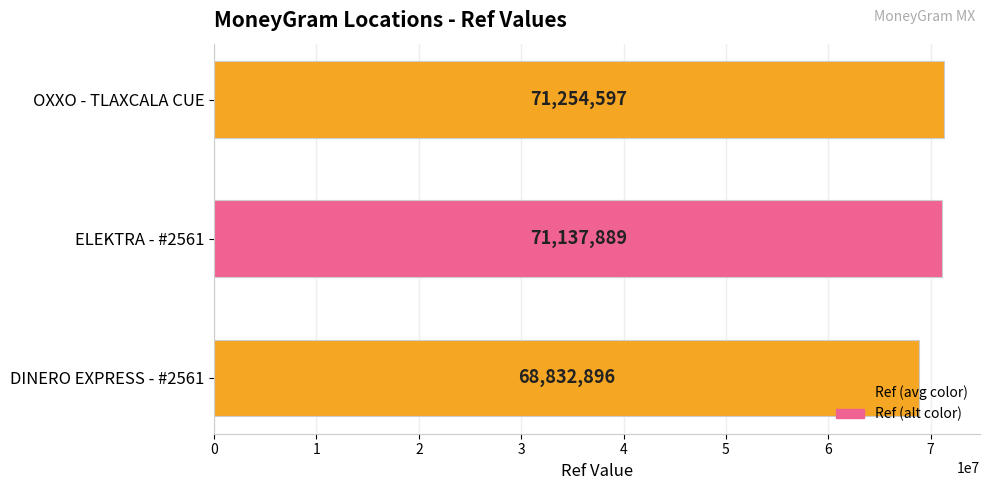

The value at DINERO EXPRESS - #2561 is 113093574. True or false?

False